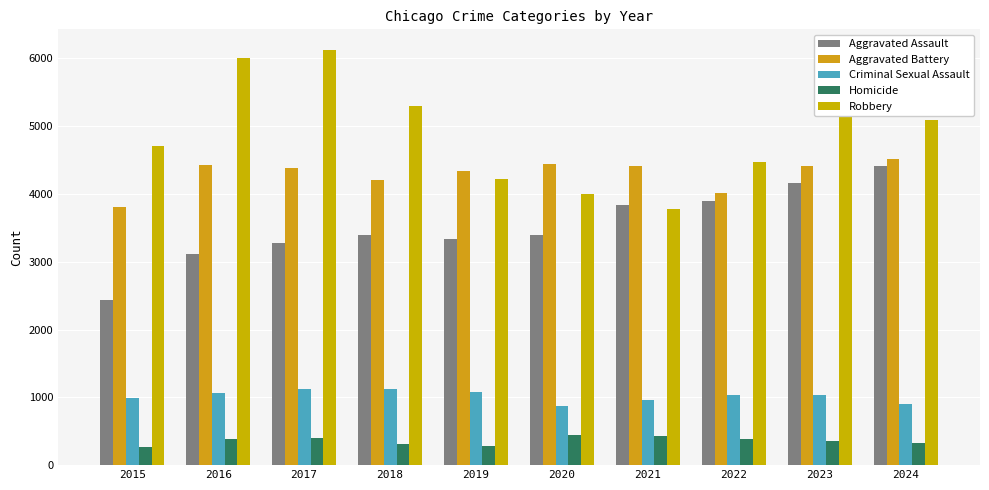

What is the total value across all series at 2021?

13419